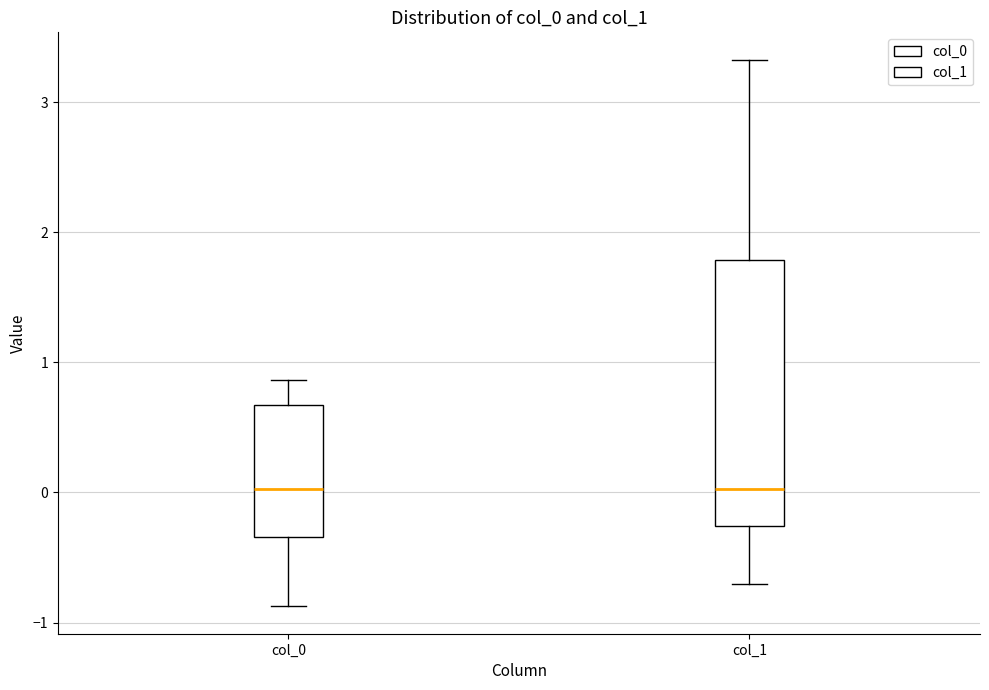

Comparing the boxes themselves (not the whiskers), which one is the tallest?

col_1